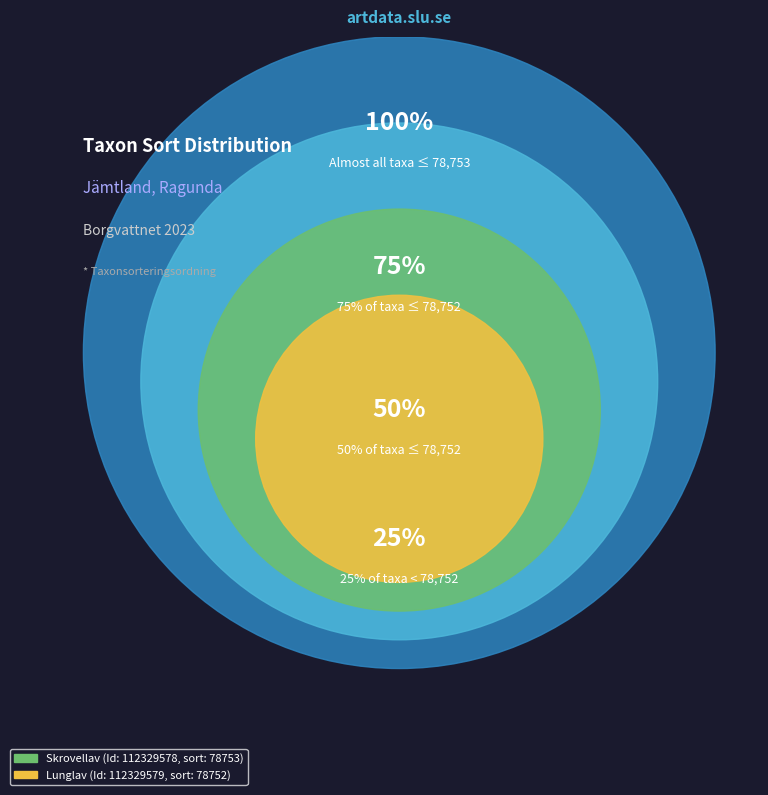

How many segments does this pie chart have?

2